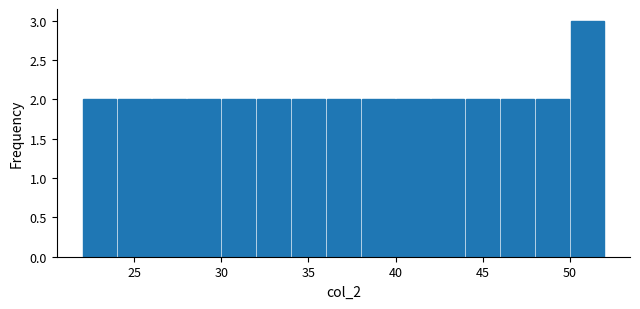

Reading left to right, transcribe this chart: for each bar, give the range it covers on the x-axis and its height. The values are not printed on the chart, so give them approximately, as read against the axis.

22 to 24: 2
24 to 26: 2
26 to 28: 2
28 to 30: 2
30 to 32: 2
32 to 34: 2
34 to 36: 2
36 to 38: 2
38 to 40: 2
40 to 42: 2
42 to 44: 2
44 to 46: 2
46 to 48: 2
48 to 50: 2
50 to 52: 3